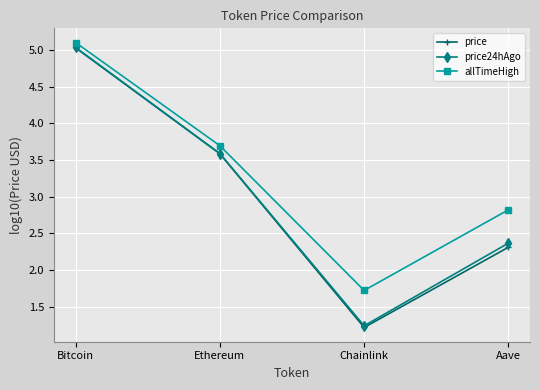

What is the approximate value of price24hAgo at Chainlink?

1.2